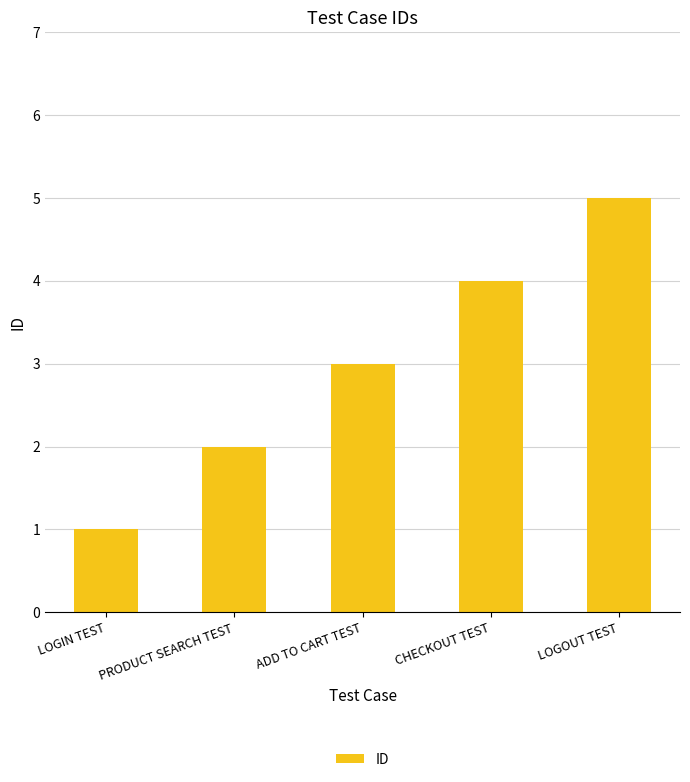

Rank the categories by value from lowest to highest.

LOGIN TEST, PRODUCT SEARCH TEST, ADD TO CART TEST, CHECKOUT TEST, LOGOUT TEST